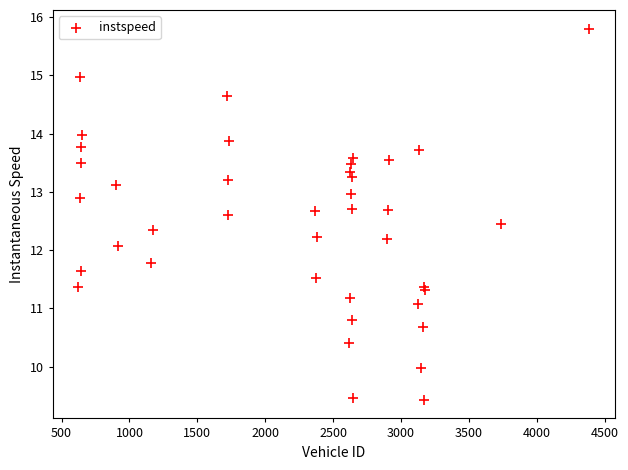

What Y value in the scatter plot is closest to 12?

12.1